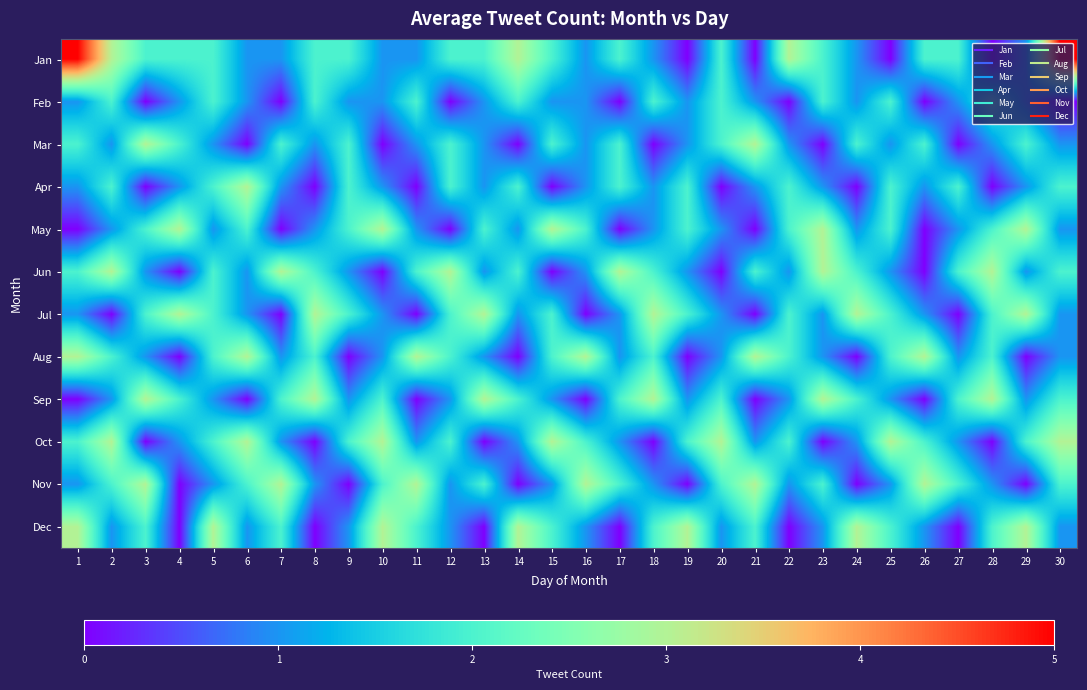

Reading left to right, what are all the values shown in this chart?

Jan: 1=5	2=3	3=2	4=2	5=2	6=1	7=1	8=2	9=2	10=1	11=1	12=2	13=2	14=3	15=2	16=1	17=2	18=1	19=0	20=2	21=0	22=3	23=2	24=1	25=0	26=2	27=2	28=0	29=1	30=5
Feb: 1=1	2=2	3=0	4=1	5=2	6=1	7=0	8=2	9=1	10=1	11=2	12=0	13=1	14=2	15=1	16=1	17=0	18=2	19=1	20=2	21=1	22=0	23=2	24=1	25=2	26=0	27=1	28=2	29=1	30=0
Mar: 1=2	2=1	3=3	4=2	5=1	6=0	7=2	8=1	9=2	10=0	11=1	12=2	13=1	14=0	15=2	16=1	17=2	18=0	19=1	20=2	21=3	22=1	23=0	24=2	25=1	26=2	27=0	28=1	29=2	30=1
Apr: 1=1	2=2	3=0	4=1	5=2	6=3	7=1	8=0	9=2	10=1	11=0	12=2	13=1	14=2	15=0	16=1	17=2	18=1	19=2	20=0	21=1	22=2	23=1	24=0	25=2	26=1	27=2	28=0	29=1	30=2
May: 1=0	2=1	3=2	4=3	5=1	6=2	7=0	8=1	9=2	10=3	11=1	12=0	13=2	14=1	15=3	16=2	17=0	18=1	19=2	20=1	21=0	22=2	23=3	24=1	25=2	26=0	27=1	28=2	29=3	30=1
Jun: 1=2	2=3	3=1	4=0	5=2	6=1	7=3	8=2	9=1	10=0	11=2	12=3	13=1	14=2	15=0	16=1	17=3	18=2	19=1	20=0	21=2	22=1	23=3	24=2	25=1	26=0	27=2	28=3	29=1	30=2
Jul: 1=1	2=0	3=2	4=3	5=2	6=1	7=0	8=3	9=2	10=1	11=0	12=2	13=3	14=1	15=2	16=0	17=1	18=3	19=2	20=1	21=0	22=2	23=1	24=3	25=2	26=1	27=0	28=2	29=3	30=1
Aug: 1=3	2=2	3=1	4=0	5=2	6=3	7=1	8=2	9=0	10=1	11=3	12=2	13=1	14=0	15=2	16=3	17=1	18=2	19=0	20=1	21=3	22=2	23=1	24=0	25=2	26=3	27=1	28=2	29=0	30=1
Sep: 1=0	2=1	3=3	4=2	5=1	6=0	7=2	8=3	9=1	10=2	11=0	12=1	13=3	14=2	15=1	16=0	17=2	18=3	19=1	20=2	21=0	22=1	23=3	24=2	25=1	26=0	27=2	28=3	29=1	30=2
Oct: 1=2	2=3	3=0	4=1	5=2	6=3	7=1	8=0	9=2	10=3	11=1	12=2	13=0	14=1	15=3	16=2	17=1	18=0	19=2	20=3	21=1	22=2	23=0	24=1	25=3	26=2	27=1	28=0	29=2	30=3
Nov: 1=1	2=2	3=3	4=0	5=1	6=2	7=3	8=1	9=0	10=2	11=3	12=1	13=2	14=0	15=1	16=3	17=2	18=1	19=0	20=2	21=3	22=1	23=2	24=0	25=1	26=3	27=2	28=1	29=0	30=2
Dec: 1=3	2=1	3=2	4=0	5=3	6=1	7=2	8=0	9=1	10=3	11=2	12=1	13=0	14=3	15=2	16=1	17=0	18=2	19=3	20=1	21=2	22=0	23=1	24=3	25=2	26=1	27=0	28=2	29=3	30=1